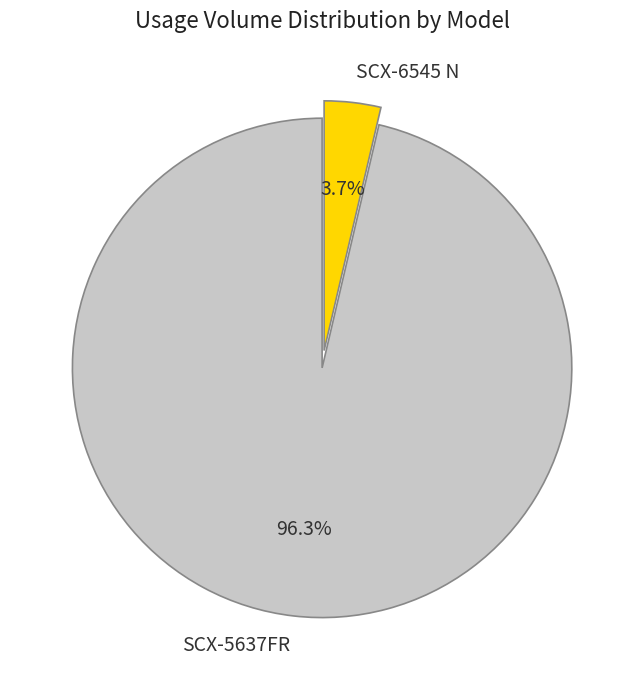

How many segments does this pie chart have?

2